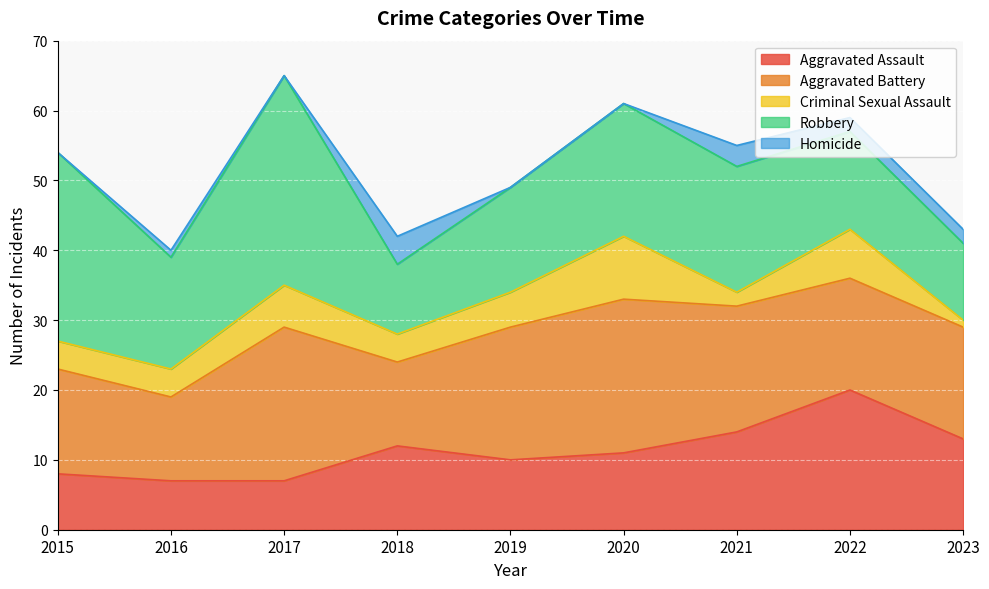

At which category does the chart reach its minimum across all series?

2015